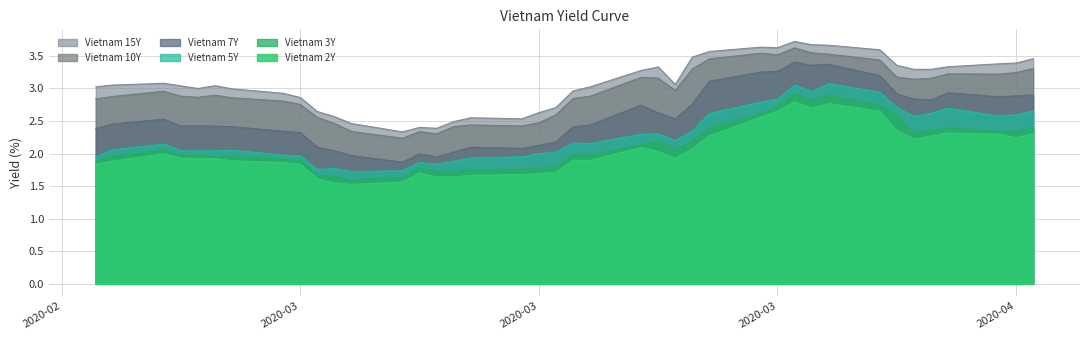

At which category is the sum across all series the highest?

2020-04-01